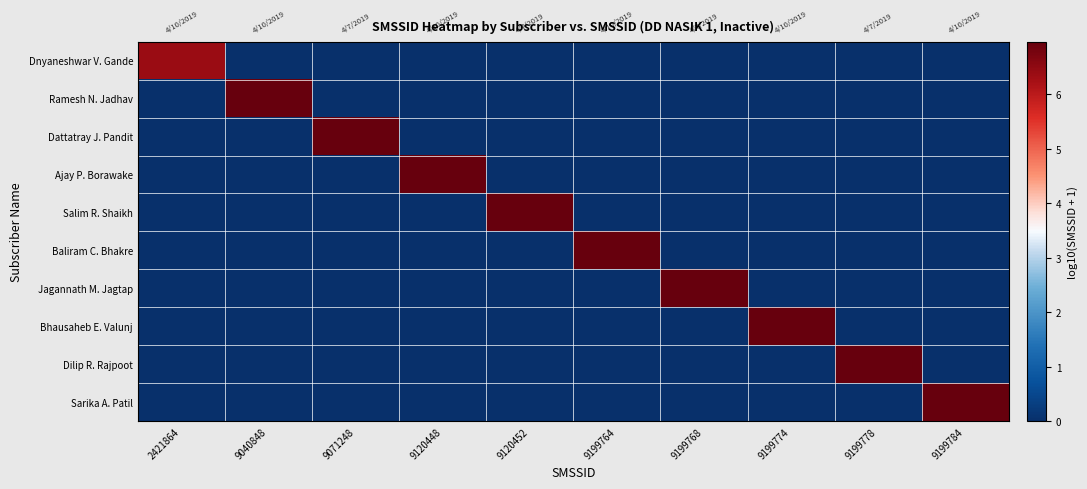

At which category is the sum across all series the highest?

9199784